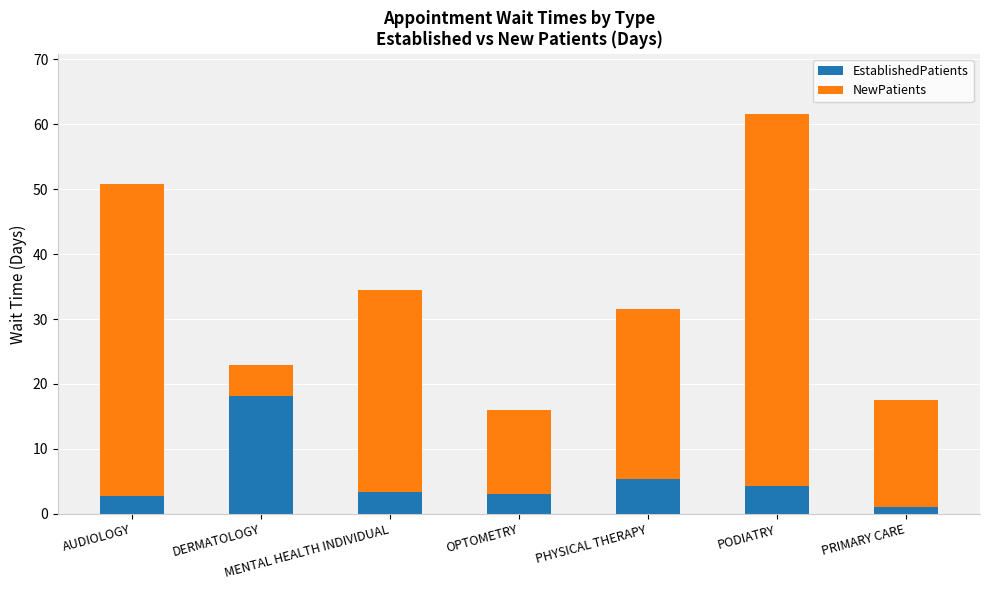

At which category is the sum across all series the highest?

PODIATRY